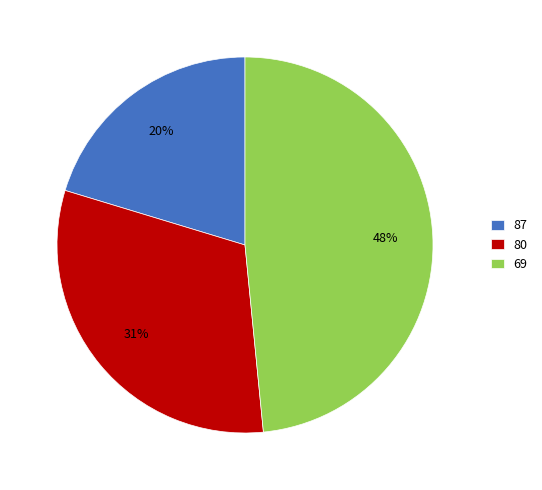

To the nearest percent, what is the combined percentage of 80 and 69?

80%